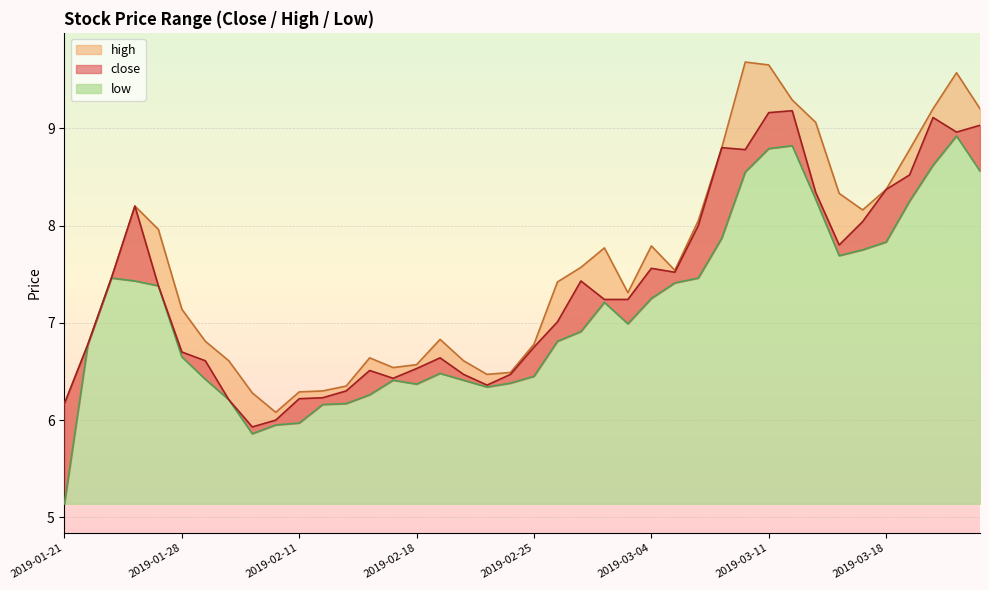

At which label is close closest to 7?

2019-02-26